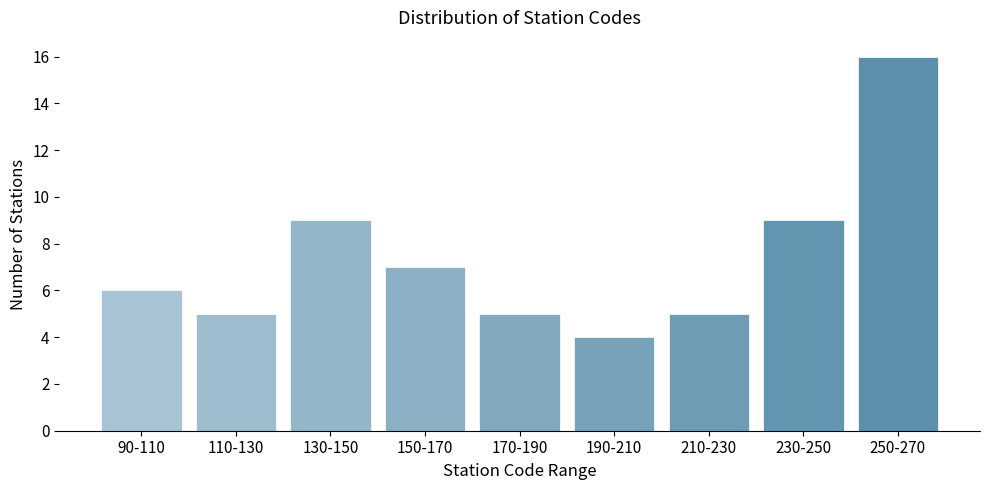

Reading left to right, transcribe all the data shown in this chart.

90-110=6	110-130=5	130-150=9	150-170=7	170-190=5	190-210=4	210-230=5	230-250=9	250-270=16